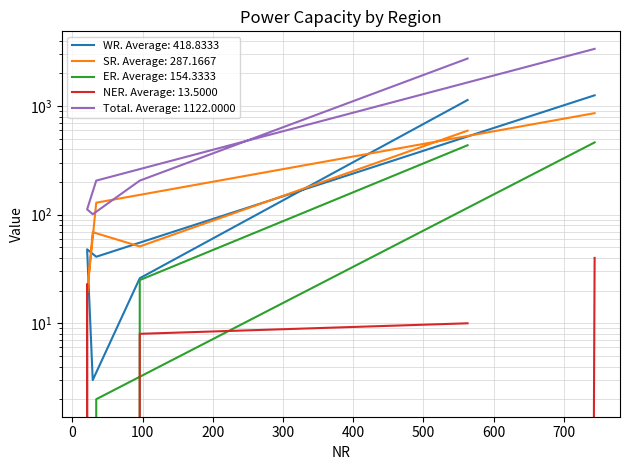

At how many categories does at least one series exceed 1566?

2